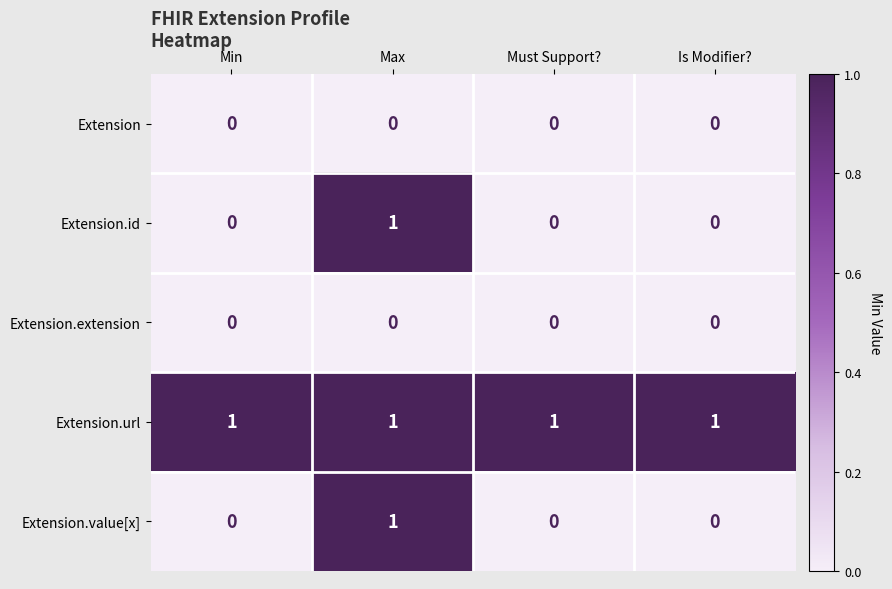

The value of Extension.id at Is Modifier? is 0. True or false?

True